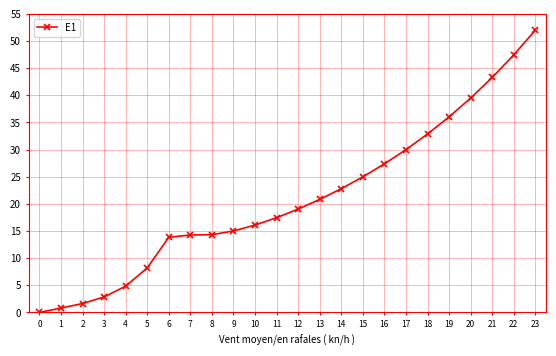

Reading left to right, list all the values displayed in this chart.

0.0	0.8	1.6	2.8	4.8	8.2	13.8	14.3	14.3	15.0	16.1	17.5	19.0	20.8	22.8	25.0	27.4	30.0	32.9	36.0	39.5	43.3	47.4	52.0